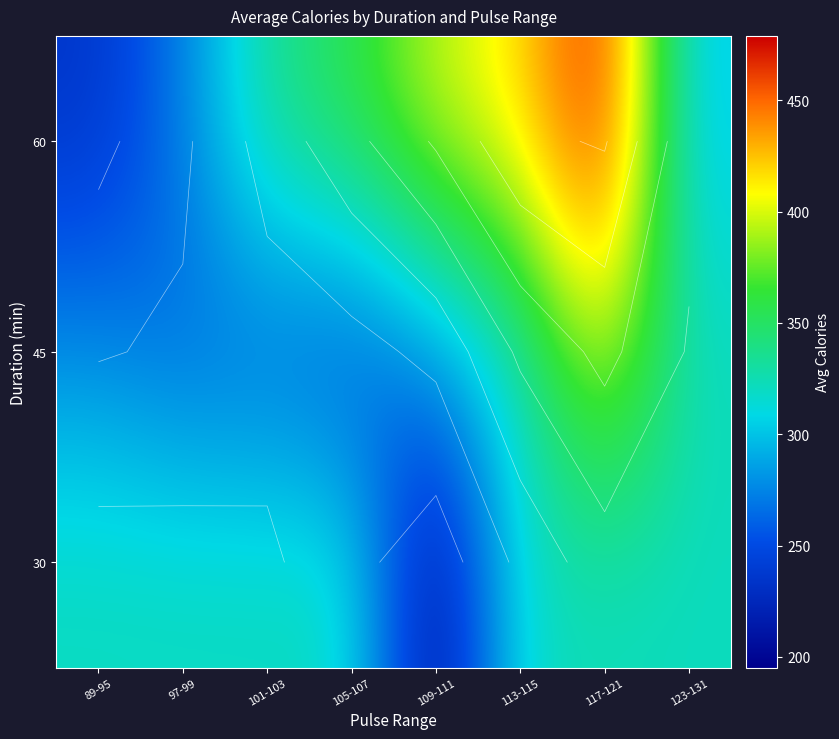

At which category is the sum across all series the highest?

117-121